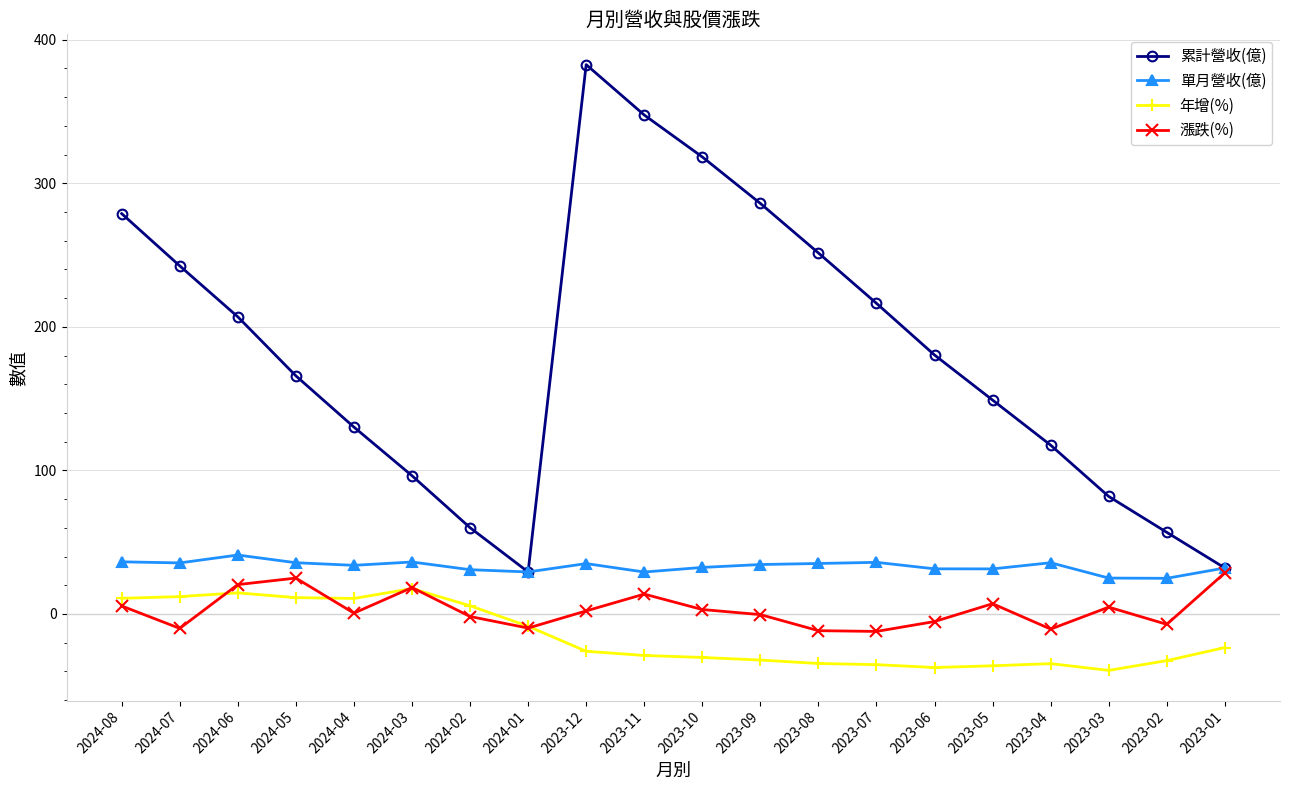

What is the total value across all series at 2023-04?

108.2